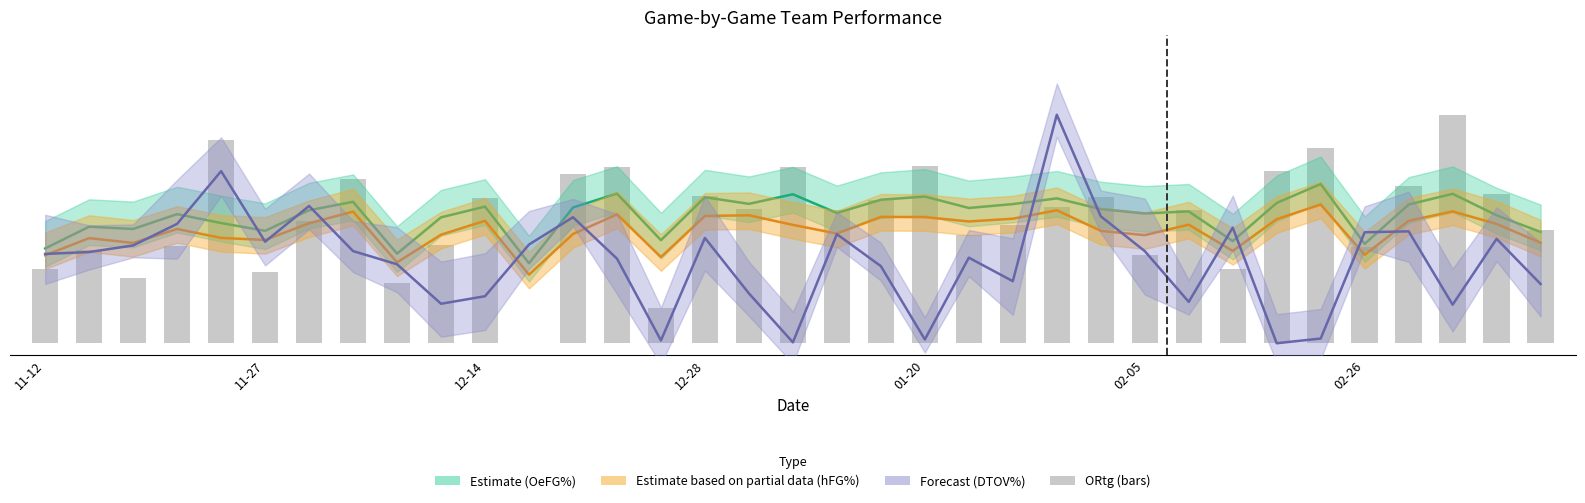

Is it true that the value at 02-26 is 0.3?

False